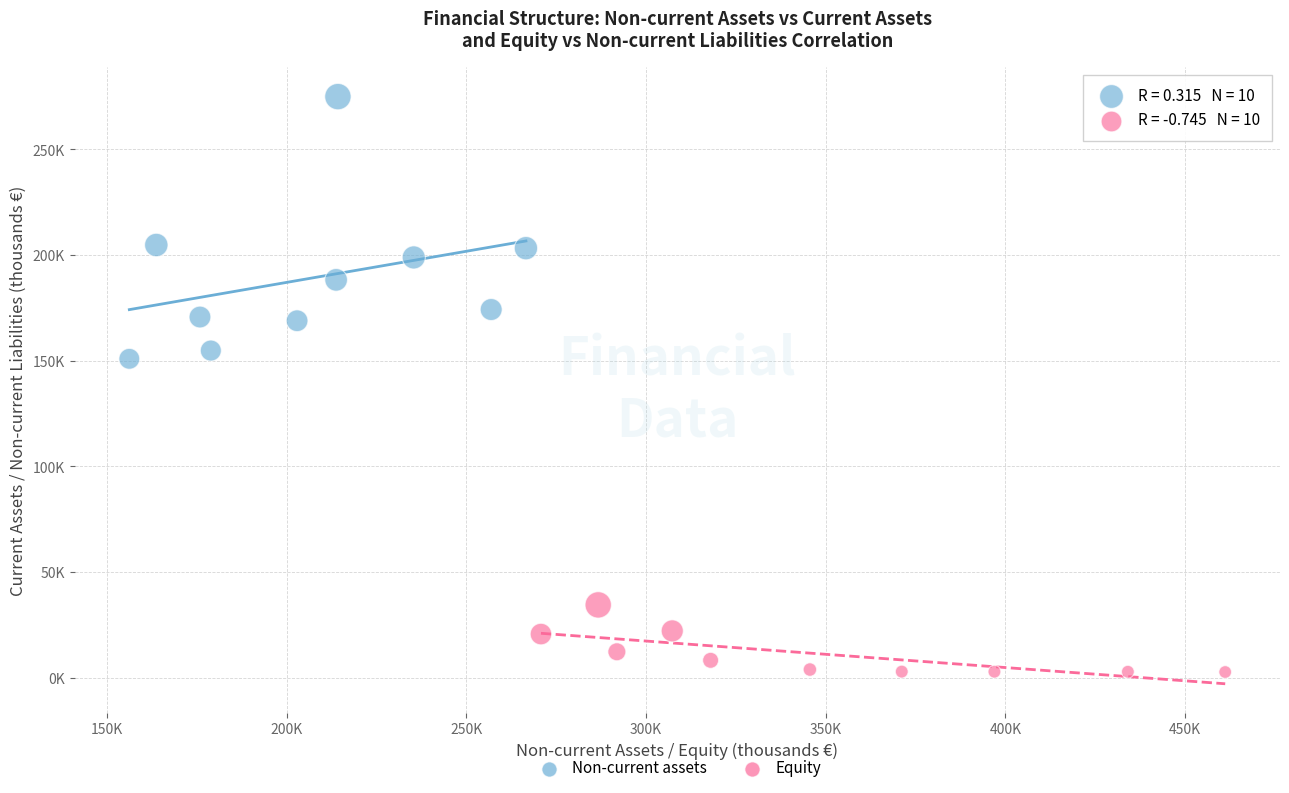

What are all the series names shown in the legend?

Non-current assets, Equity